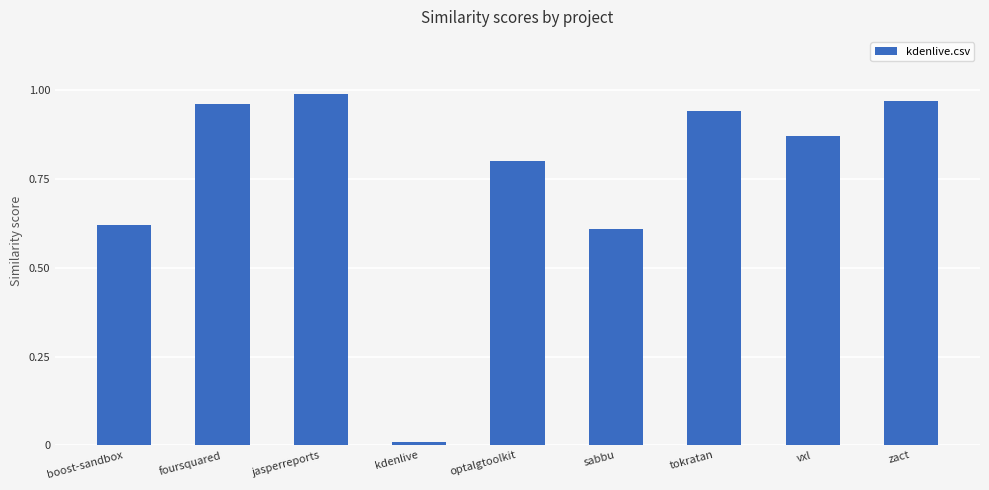

How many series are shown in this chart?

1